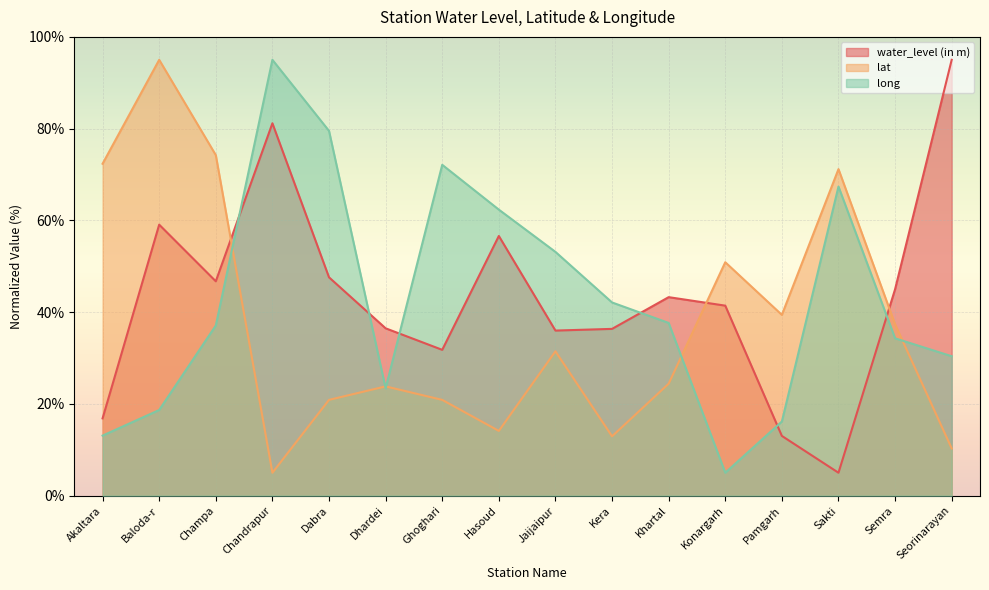

The value of water_level (in m) at Konargarh is 14.8. True or false?

False